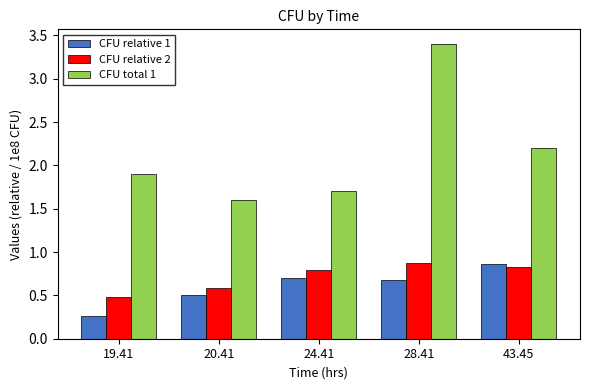

Are the bars grouped side by side (vs. stacked)?

Yes